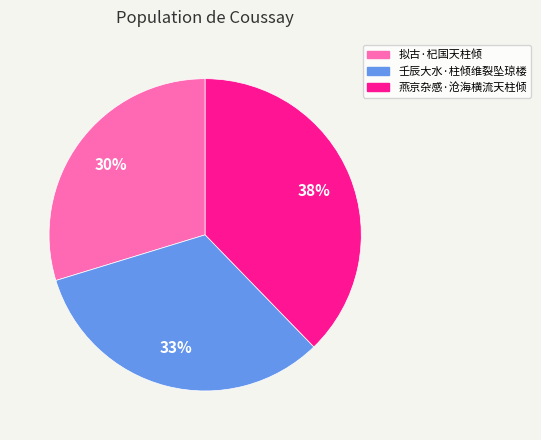

What is the largest slice in the pie chart?

燕京杂感·沧海横流天柱倾